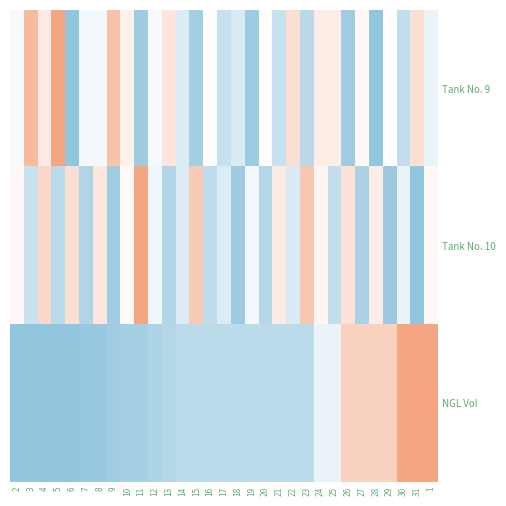

What is the difference between the highest and lowest values at 9?

0.8